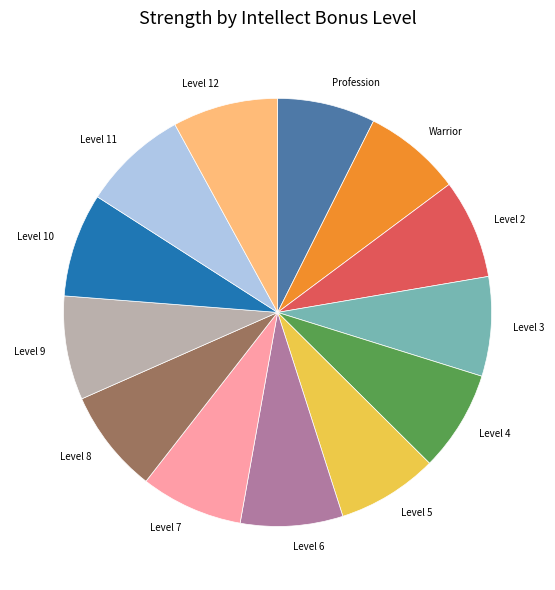

True or false: Level 3 accounts for 1% of the total.

False